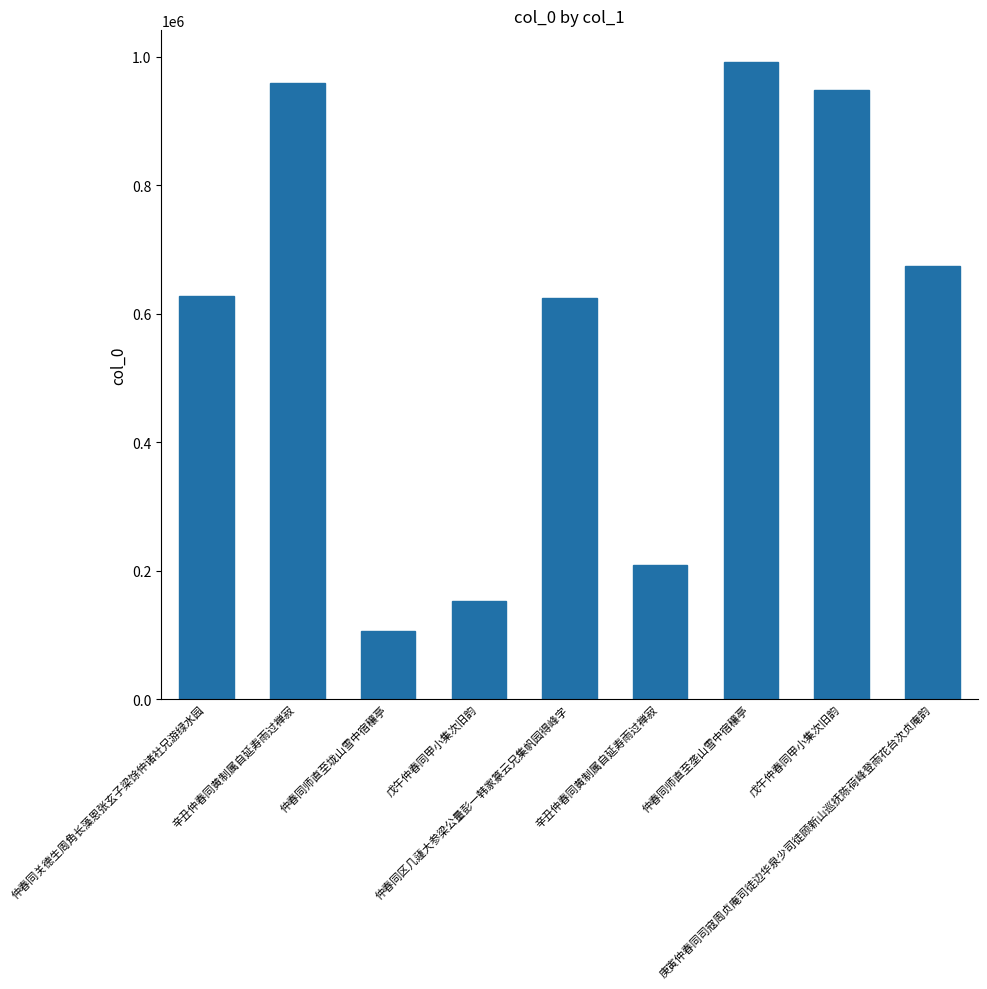

How many values are below 627081?

4